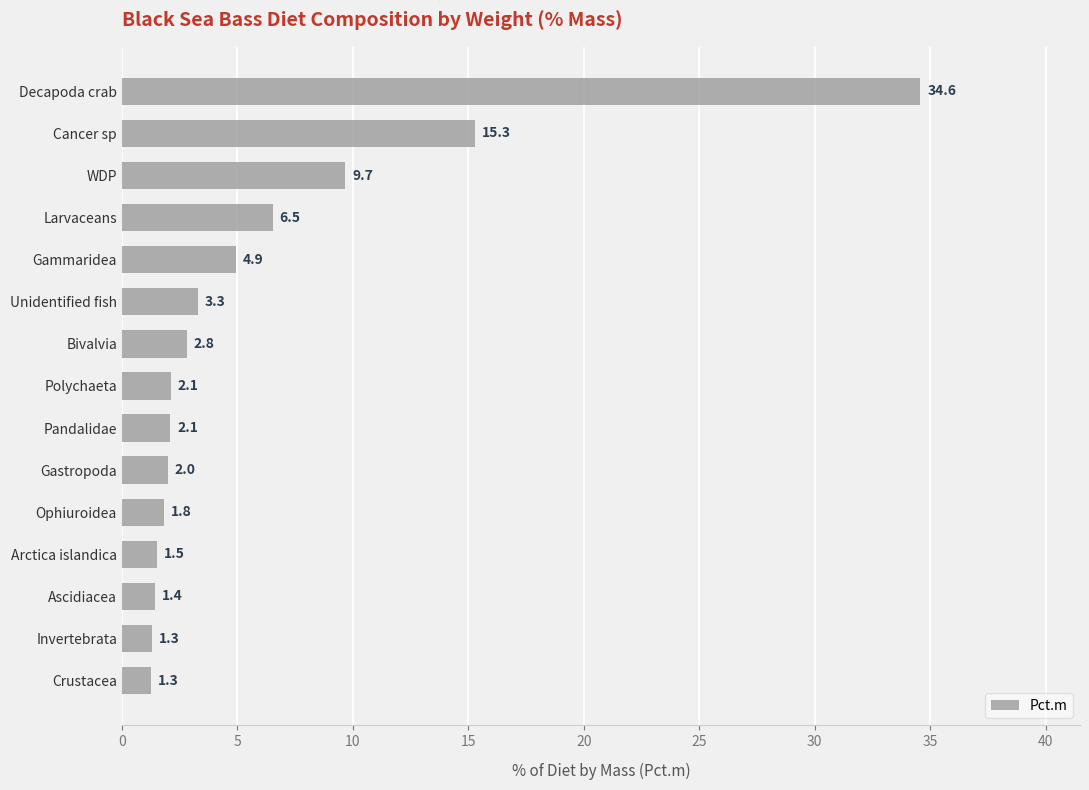

What is the sum of all values?

90.7